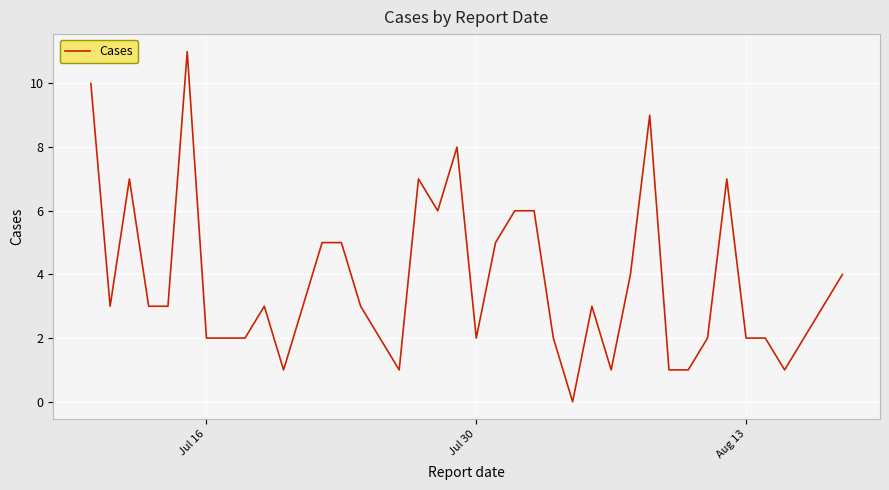

What is the maximum value shown in the chart?

11